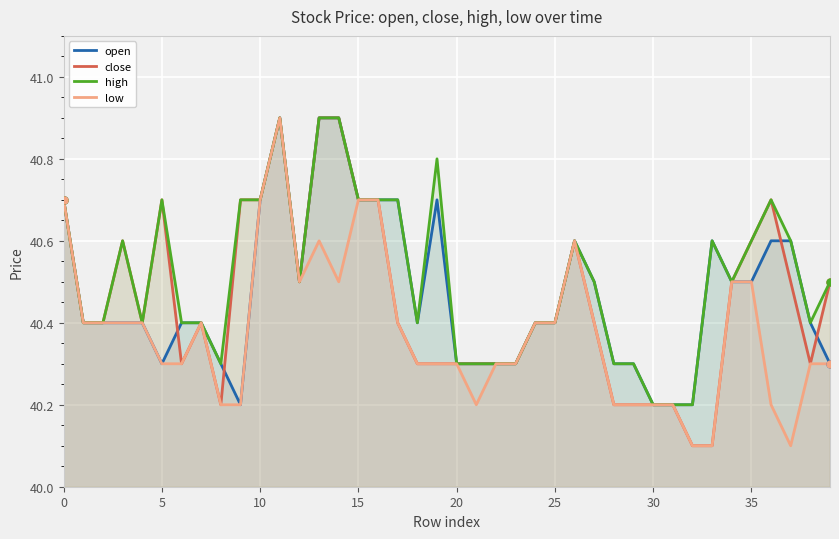

In close, how many points are higher than both neighbors (excluding endpoints)?

6